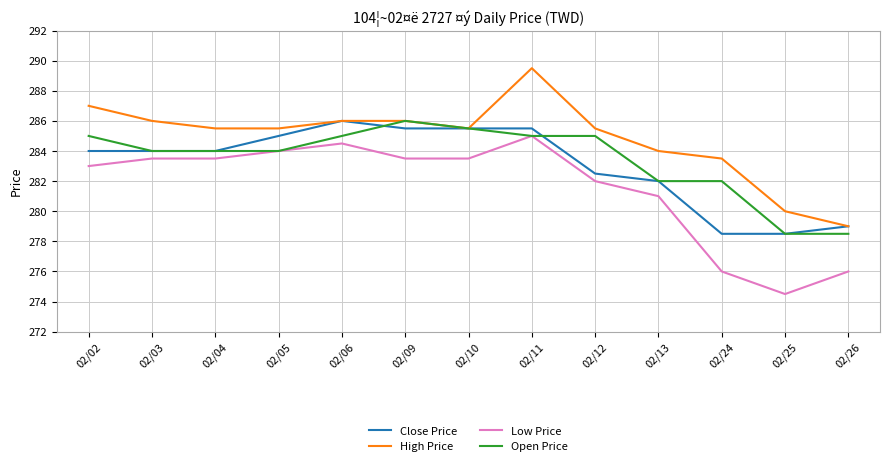

Is this an area chart (filled region under the line)?

No